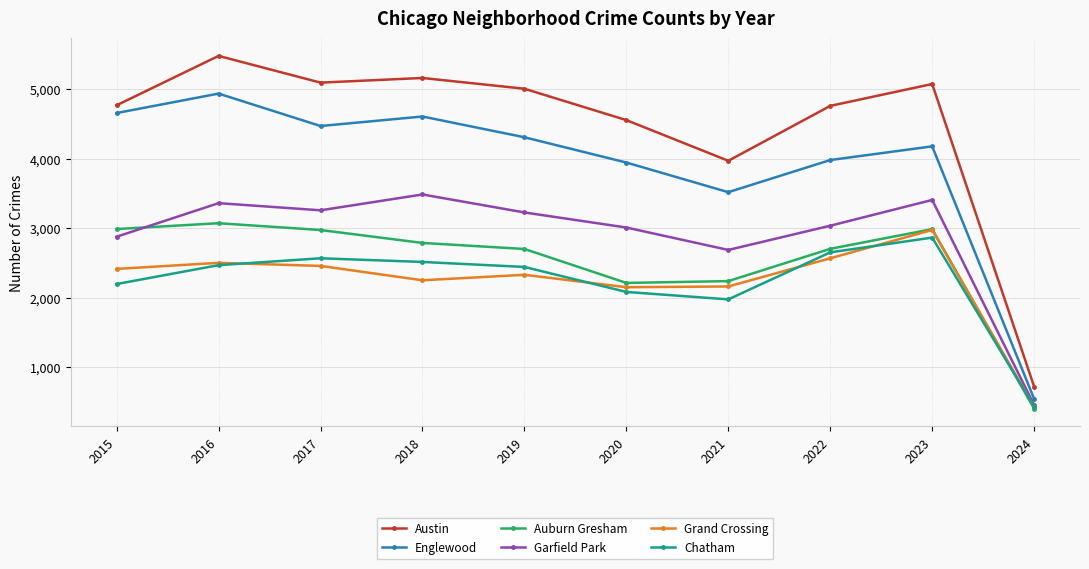

Between 2022 and 2023, which series saw the biggest shift?

Grand Crossing